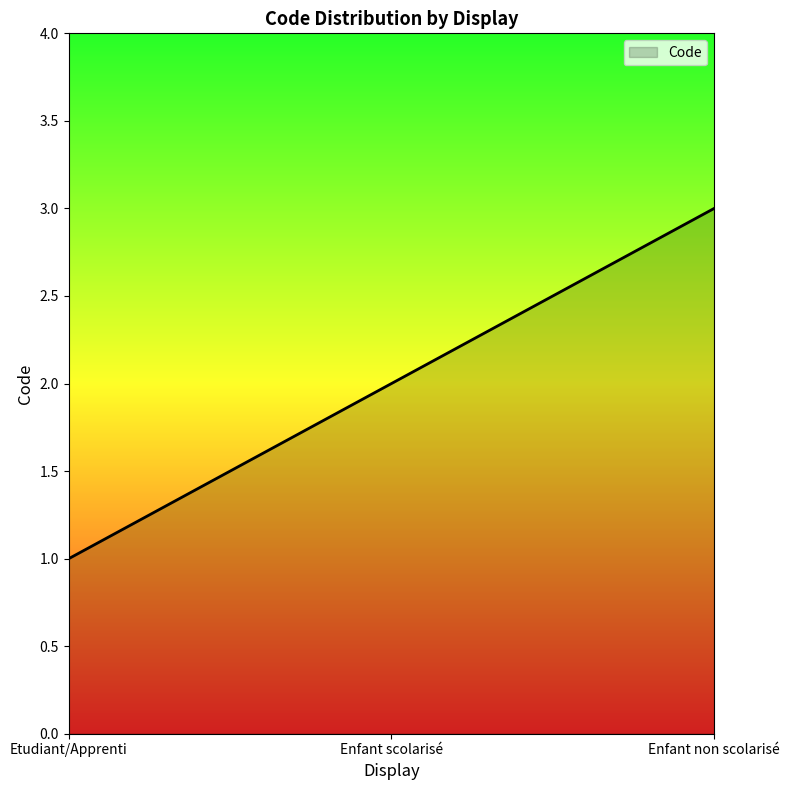

What is the change in value from Etudiant/Apprenti to Enfant non scolarisé?

+2